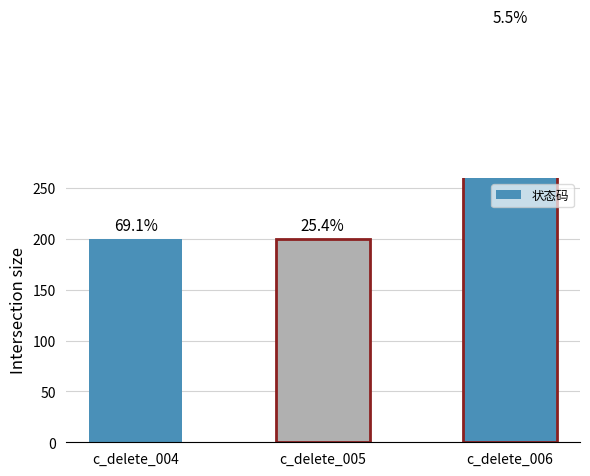

Reading right to left, what are all the values shown in this chart?

c_delete_006=404	c_delete_005=200	c_delete_004=200